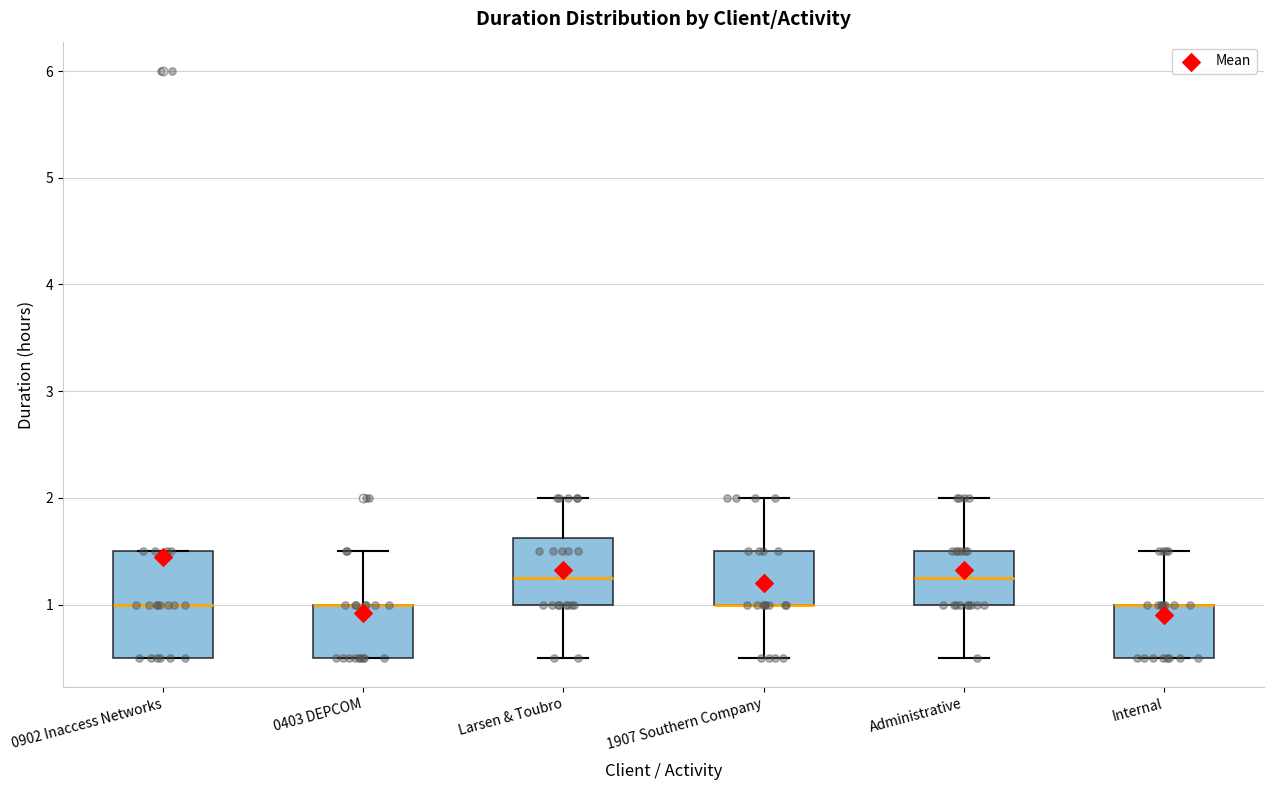

Where is the lower edge of the box for Internal on the y-axis? The values are not printed on the chart, so give them approximately, as read against the axis.

0.5